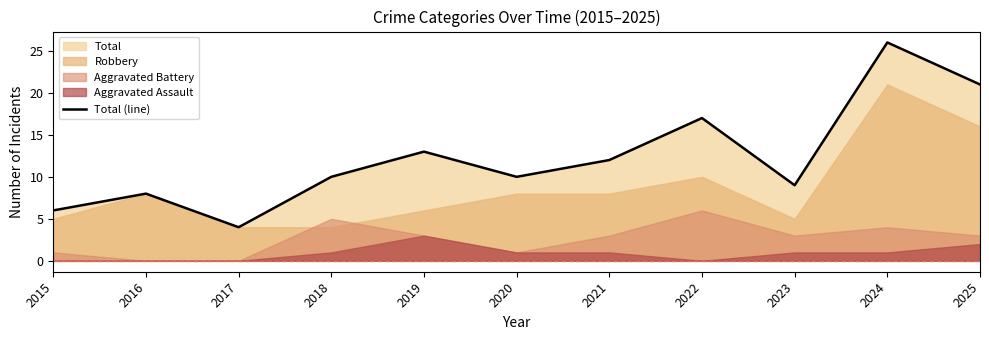

At which label is the value closest to 15?

2019